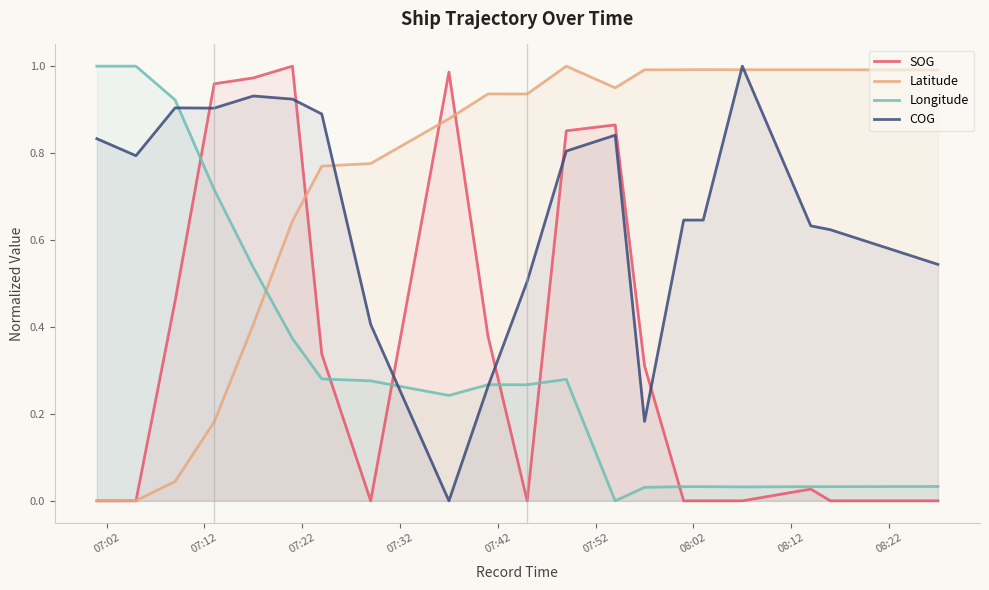

True or false: Longitude and COG cross at least once.

True